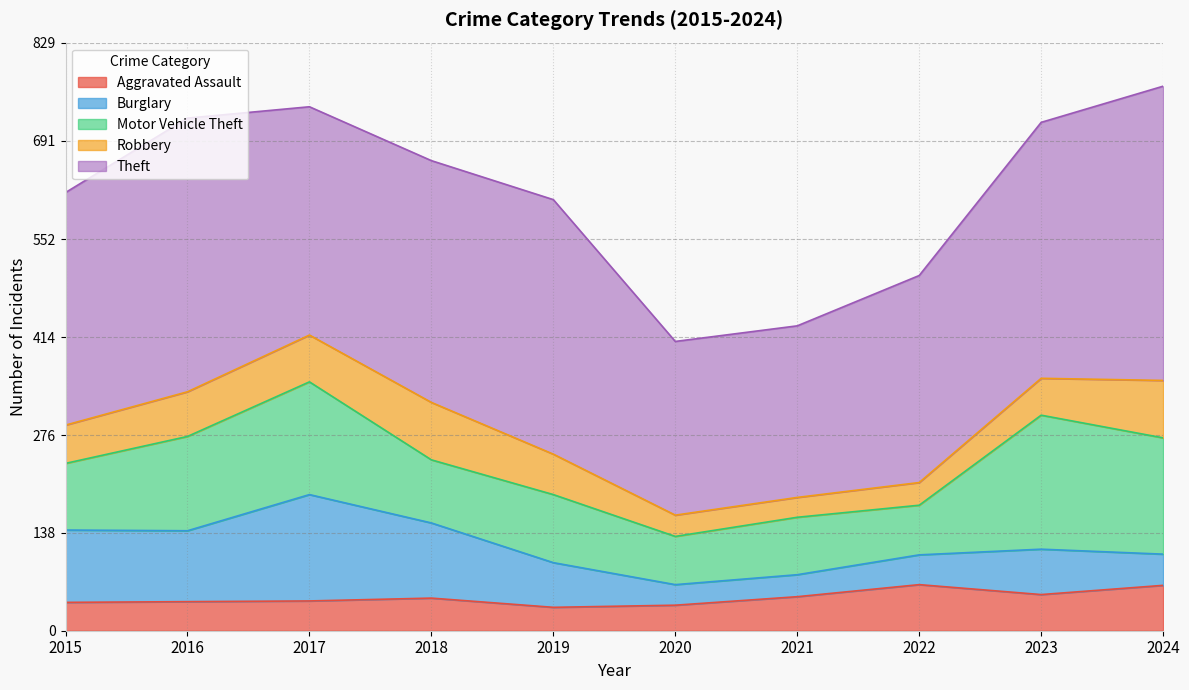

How many series are shown in this chart?

5